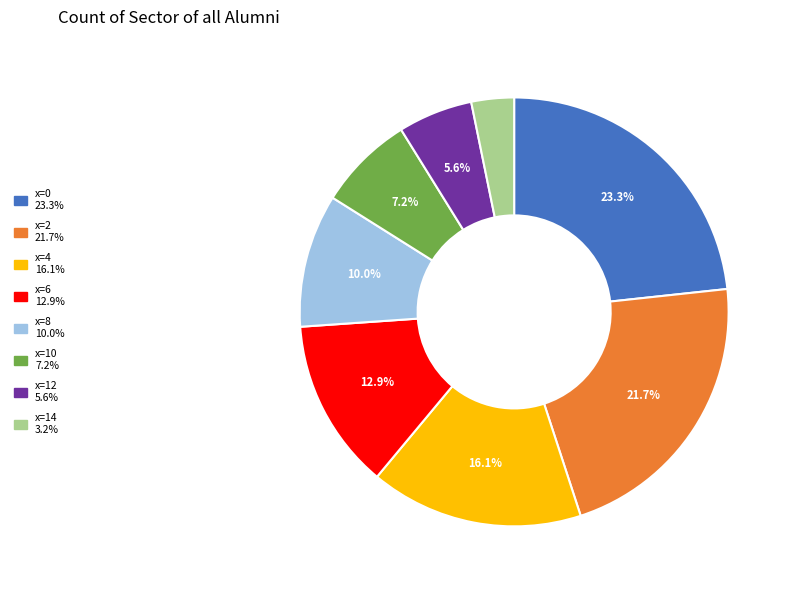

Does any single category account for the majority?

No